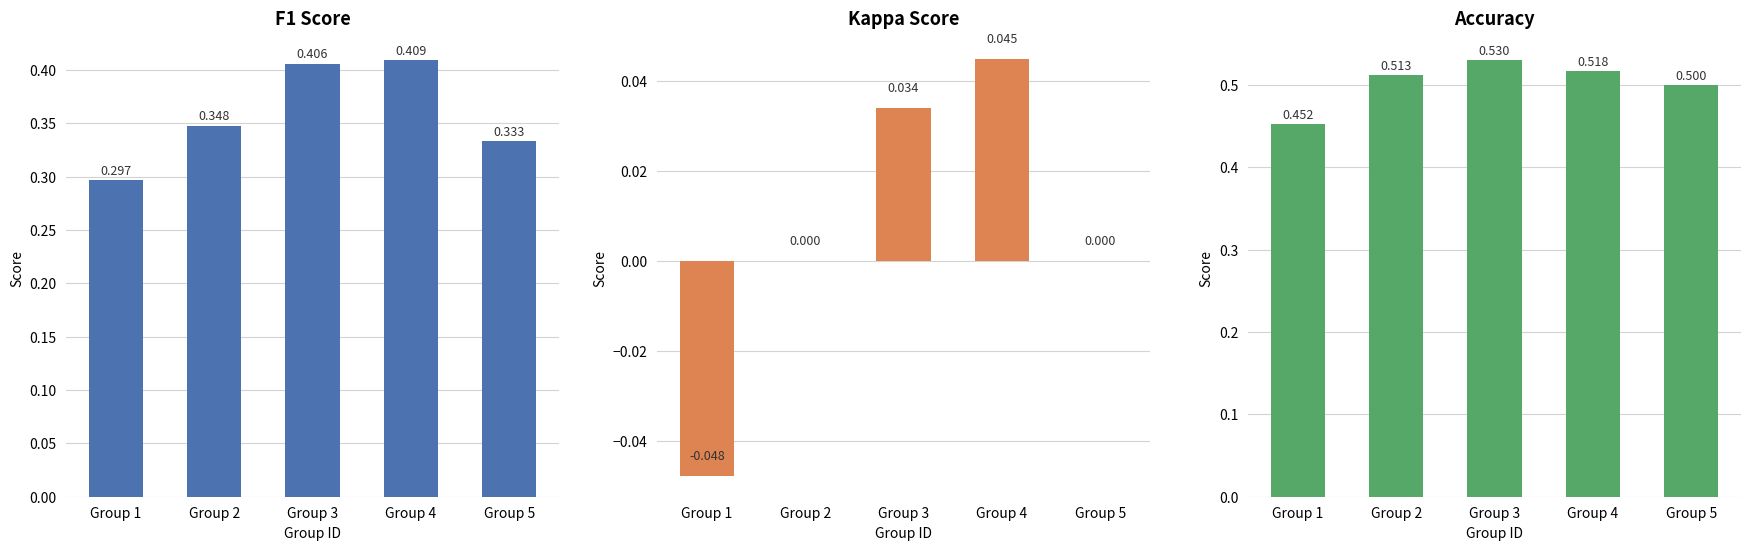

Rank the series by their maximum value, from highest to lowest.

accuracy, f1, kappa